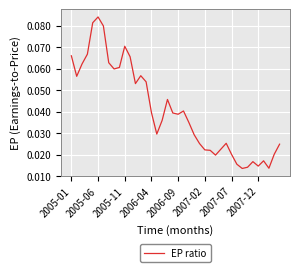

What is the difference between the maximum and minimum values?

0.1